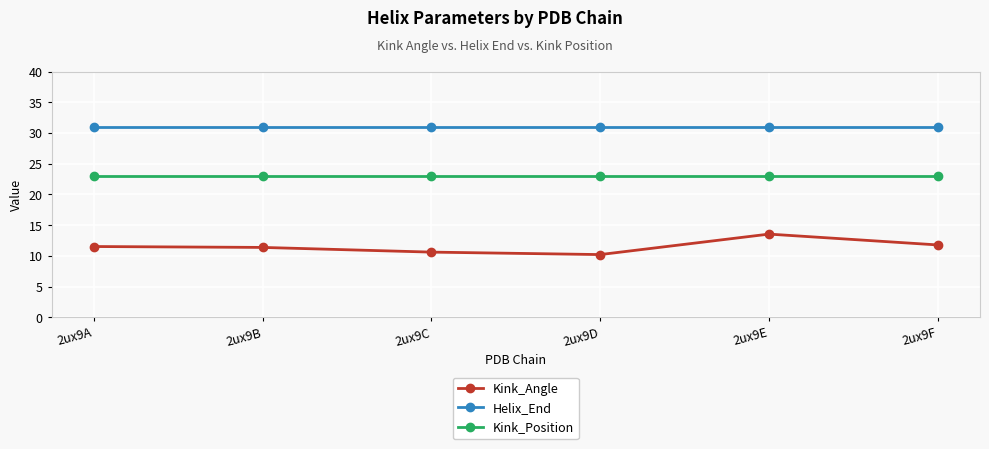

Which series has the largest total across all categories?

Helix_End